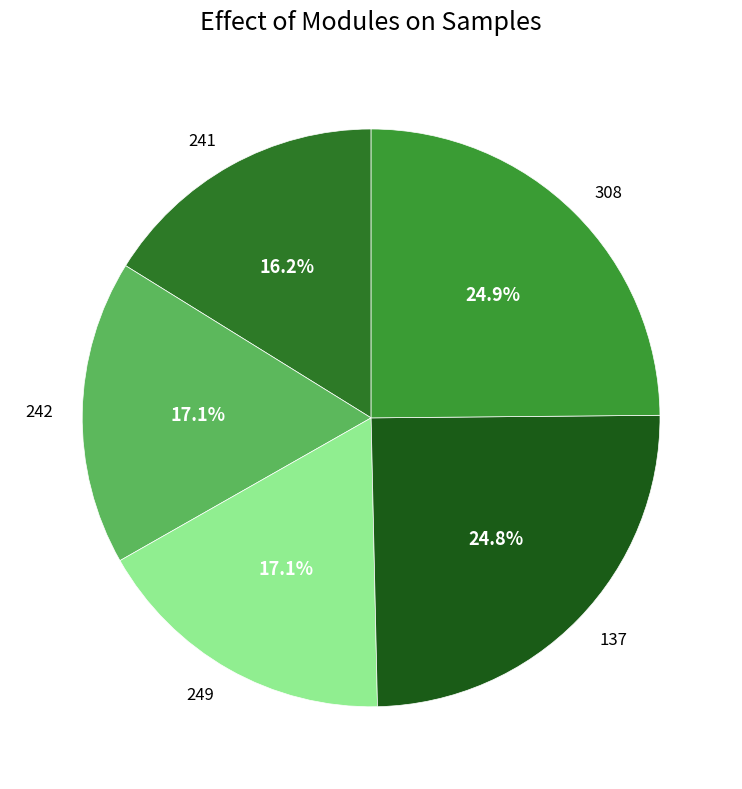

To the nearest percent, what is the difference between the 137 and 249 slice percentages?

8%